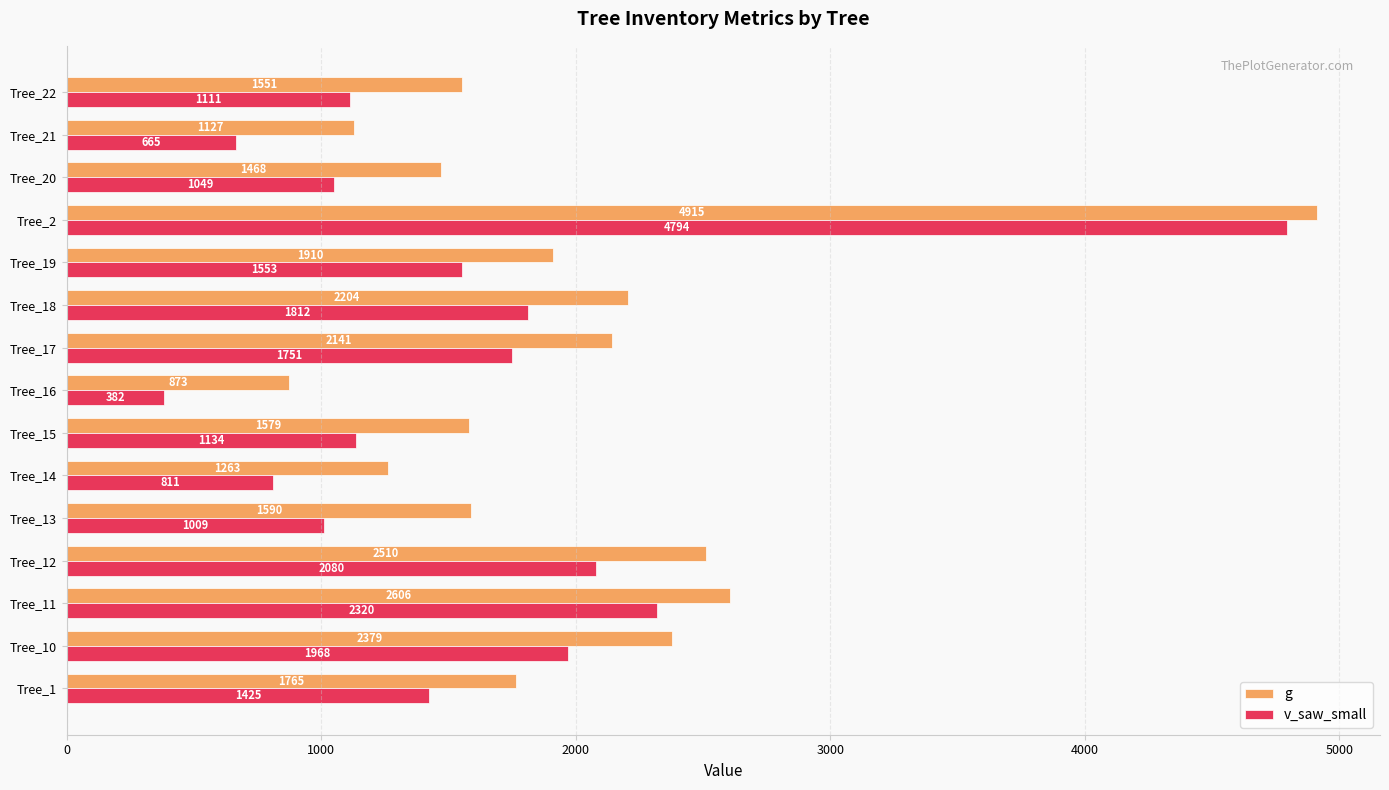

What is the sum of all v_saw_small values?

23863.8